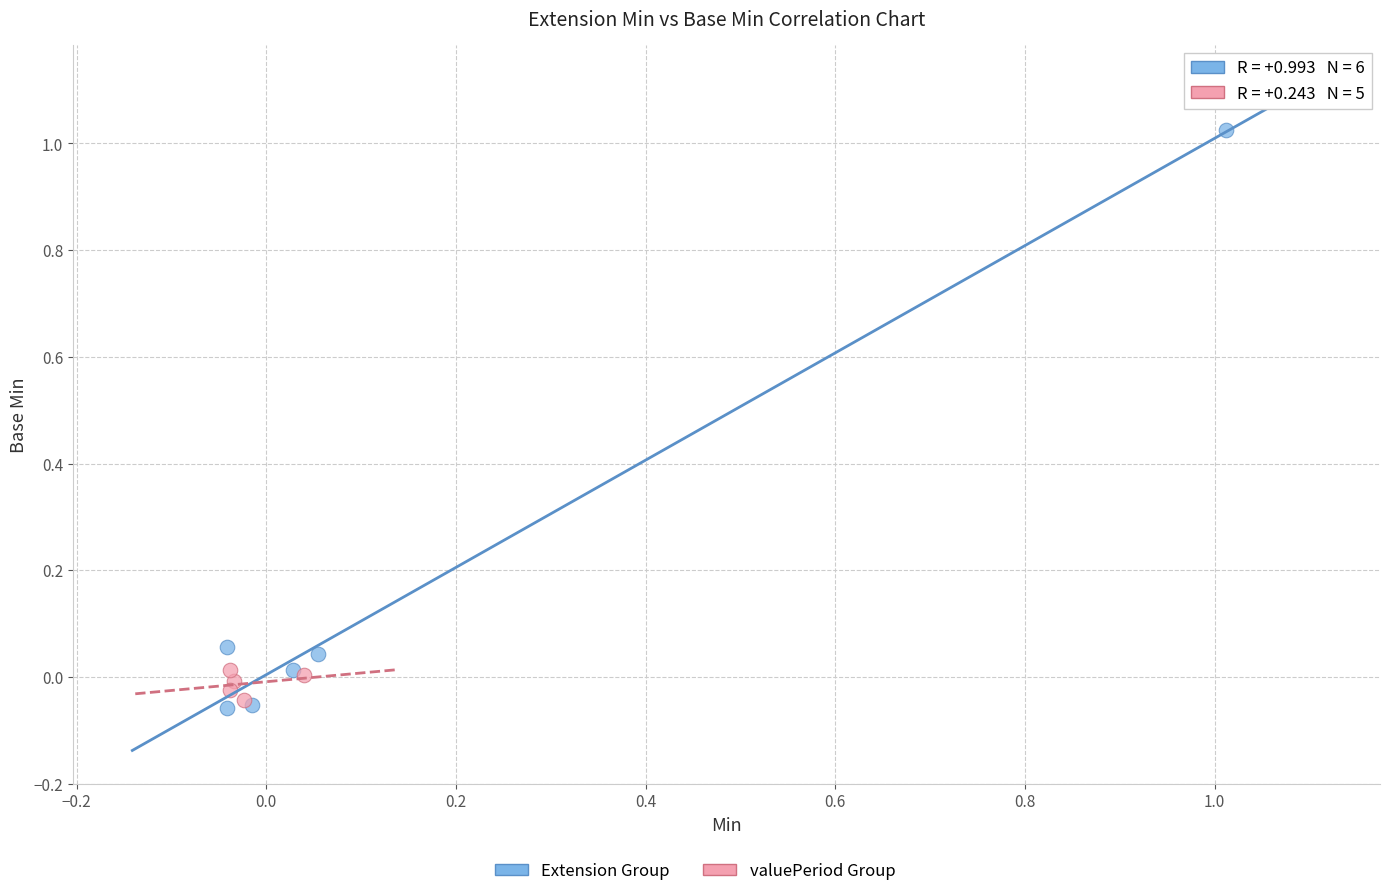

Which series contains the highest Y value?

Extension Group